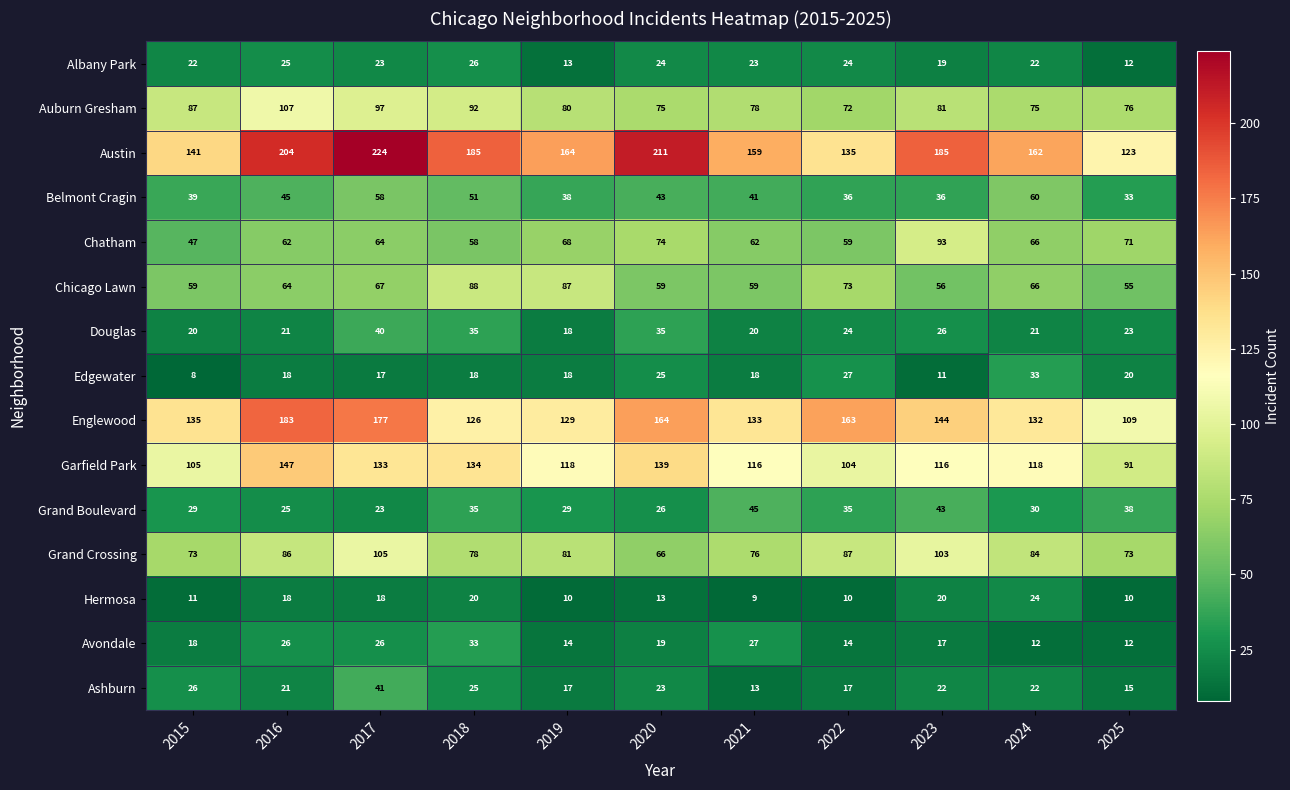

What is the sum of all Austin values?

1893